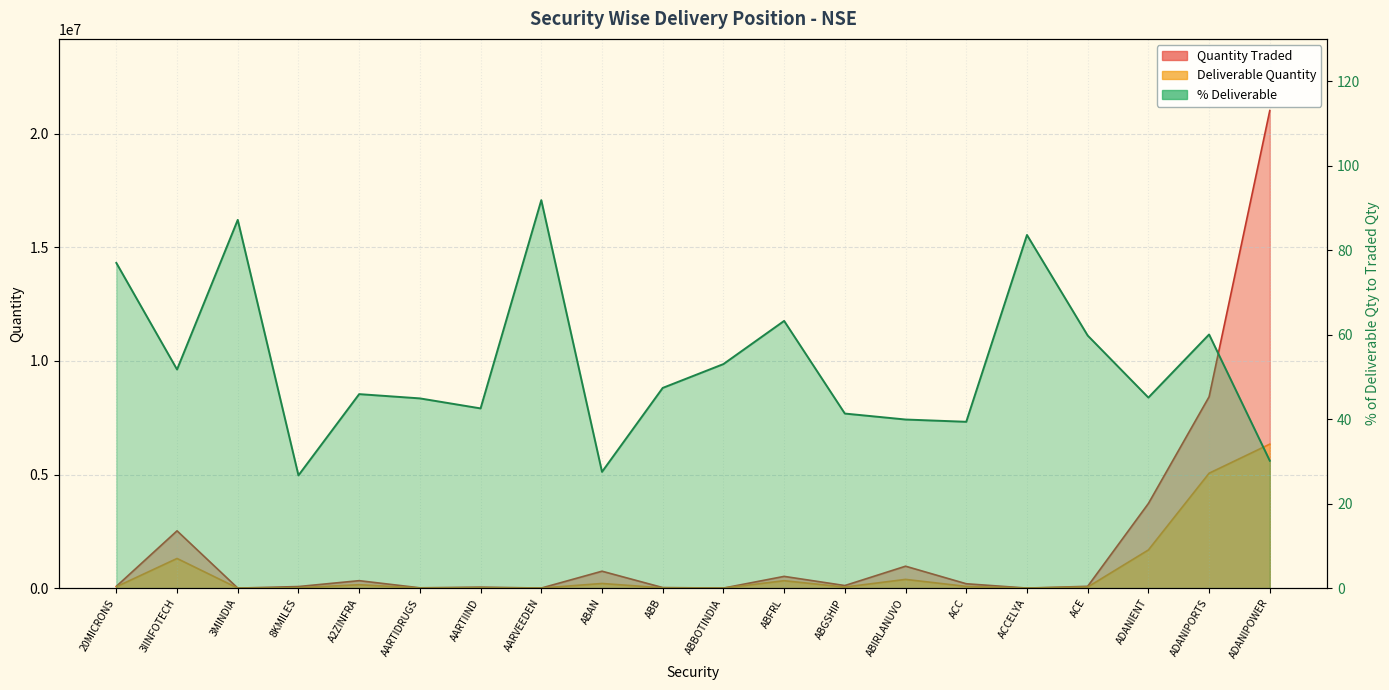

Between 3IINFOTECH and ADANIPOWER, which series saw the biggest shift?

Quantity Traded